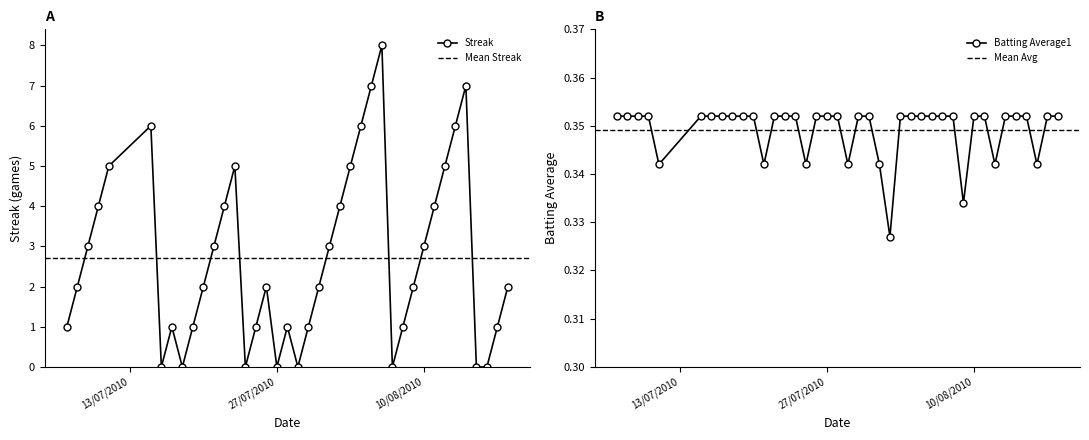

What is the maximum value for Streak?

8